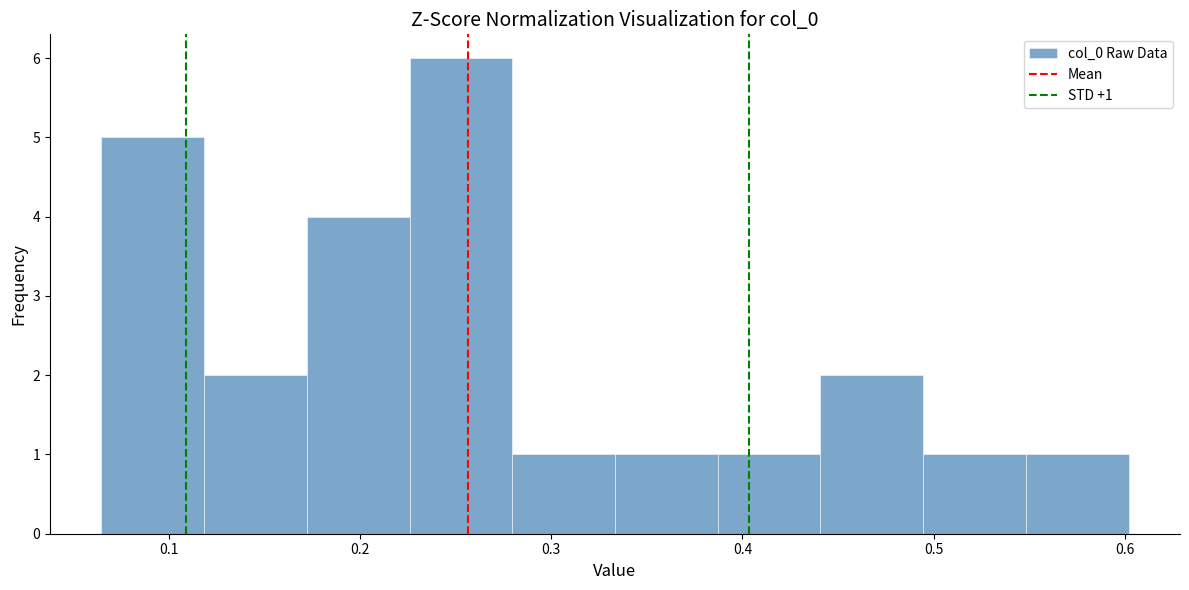

Which range on the x-axis has the tallest bar?

0.23 to 0.28